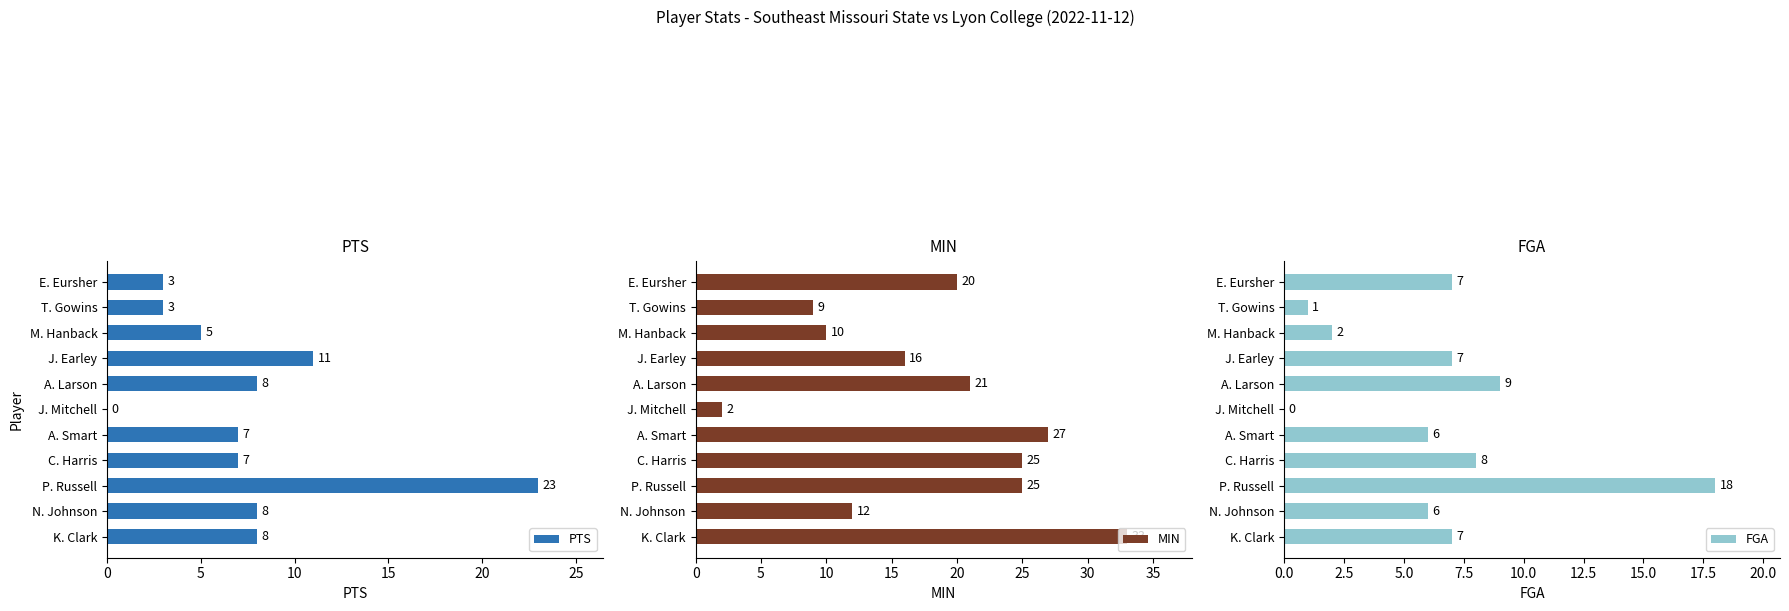

Where is PTS nearest to the value 11?

J. Earley